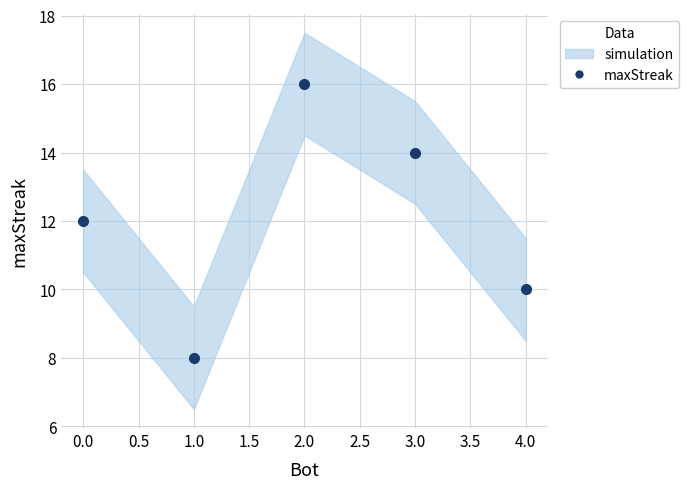

What is the sum of all values?

60